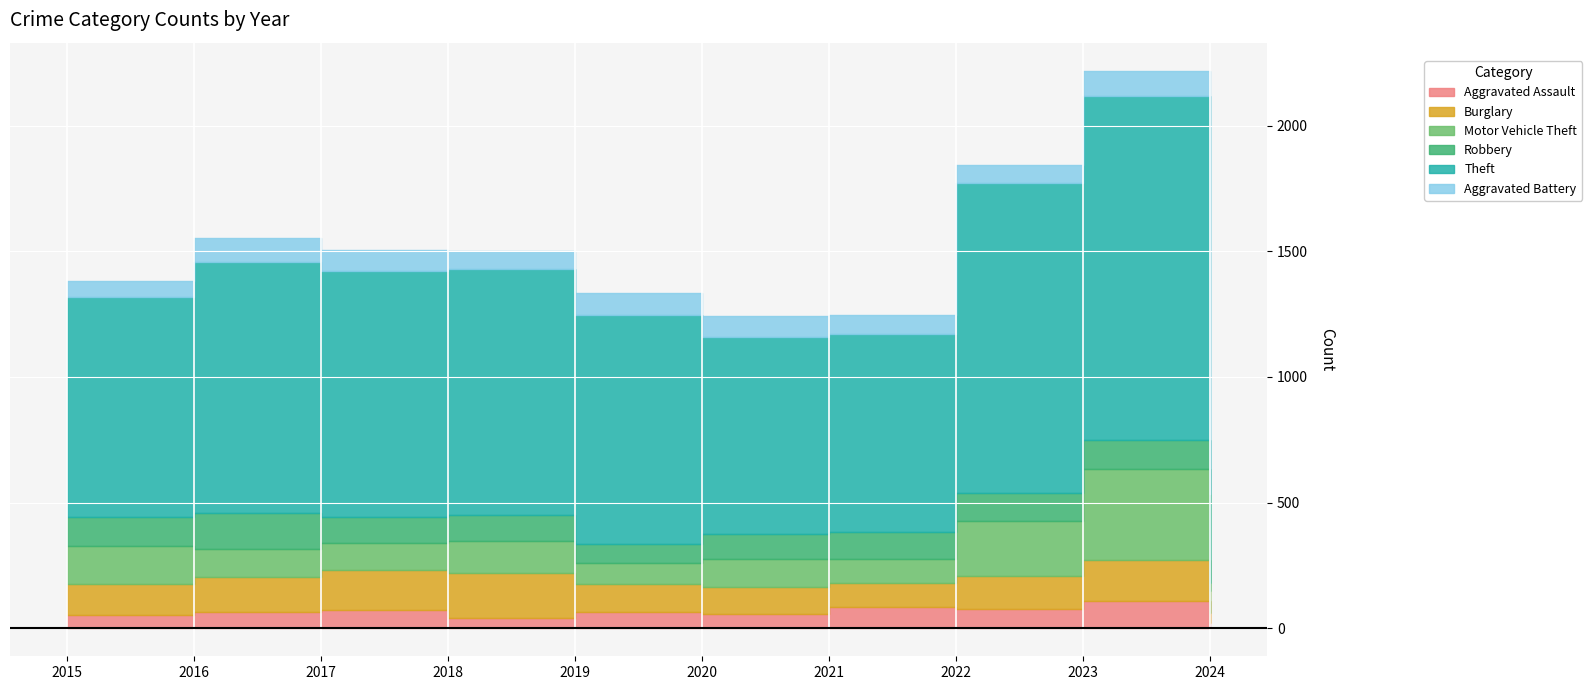

The Motor Vehicle Theft series shows 219 at 2022. True or false?

True